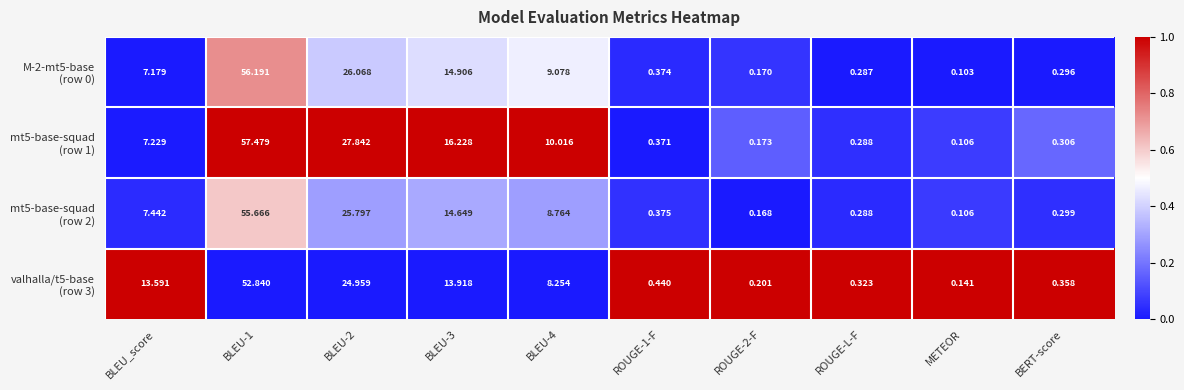

At which category does the chart reach its minimum across all series?

METEOR